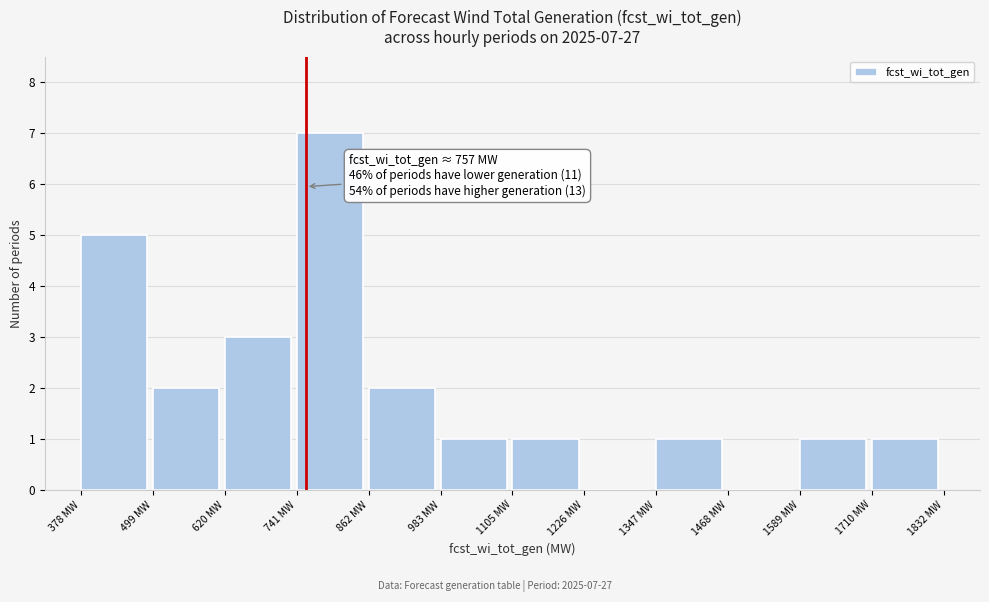

Which range on the x-axis has the tallest bar?

740 to 860